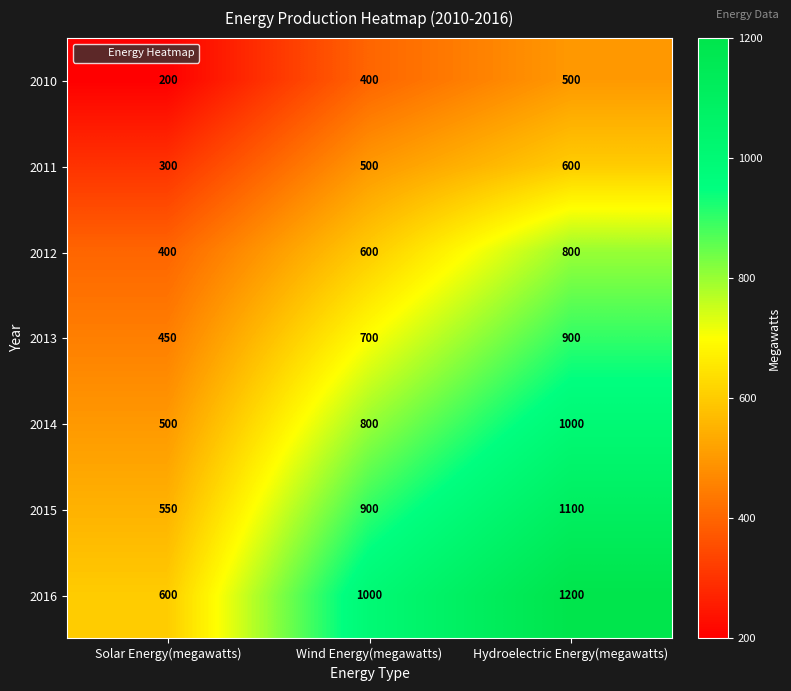

Count the number of categories in the chart.

3